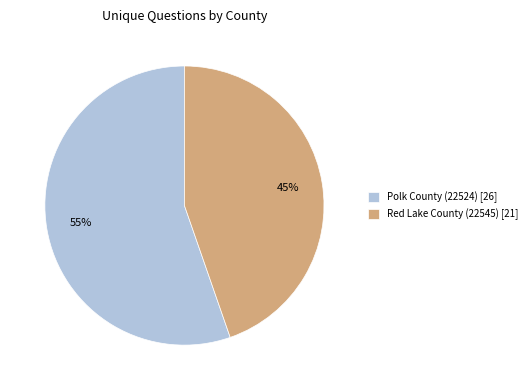

Between Polk County (22524) and Red Lake County (22545), which is larger?

Polk County (22524)